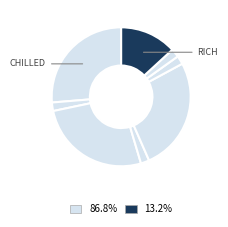

Rank the categories by value from highest to lowest.

Chilled, Flaming, Rotten, Rich, Frozen, Burning, Necrotic, Lucrative